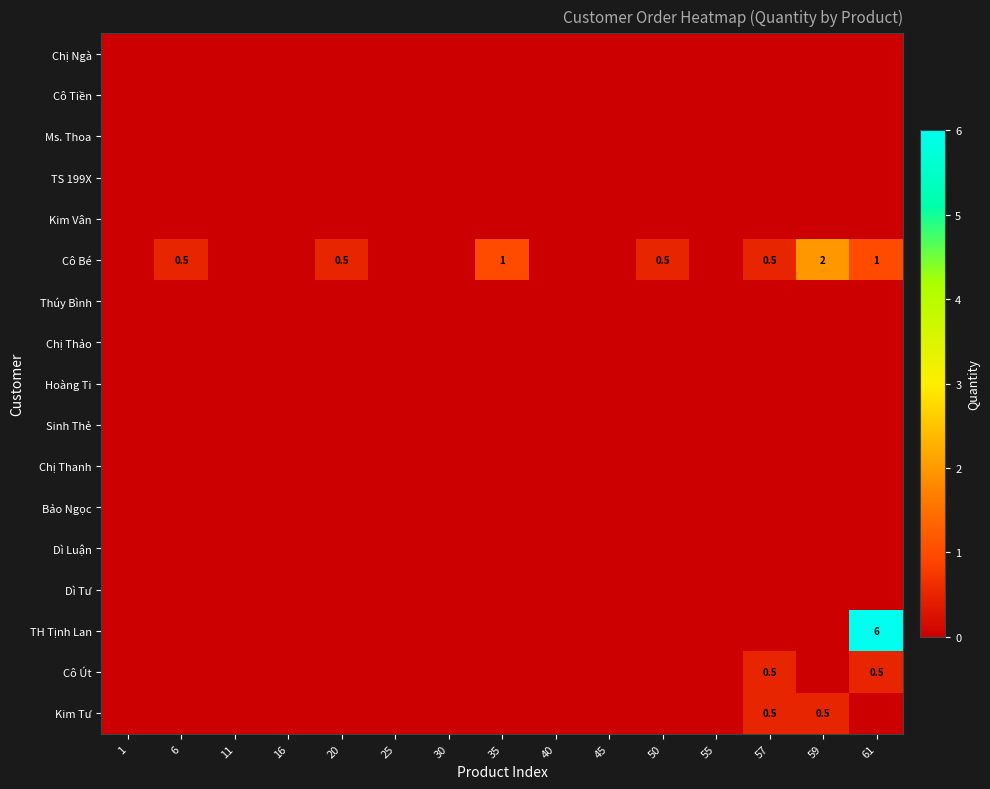

True or false: Cô Bé has a value of 0.5 at 57.

True